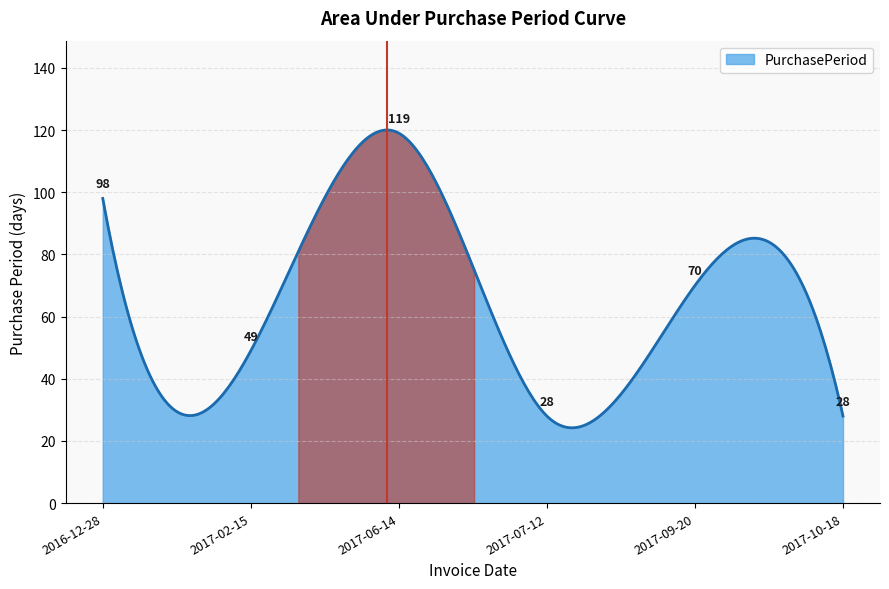

What is the difference between the maximum and minimum values?

95.8